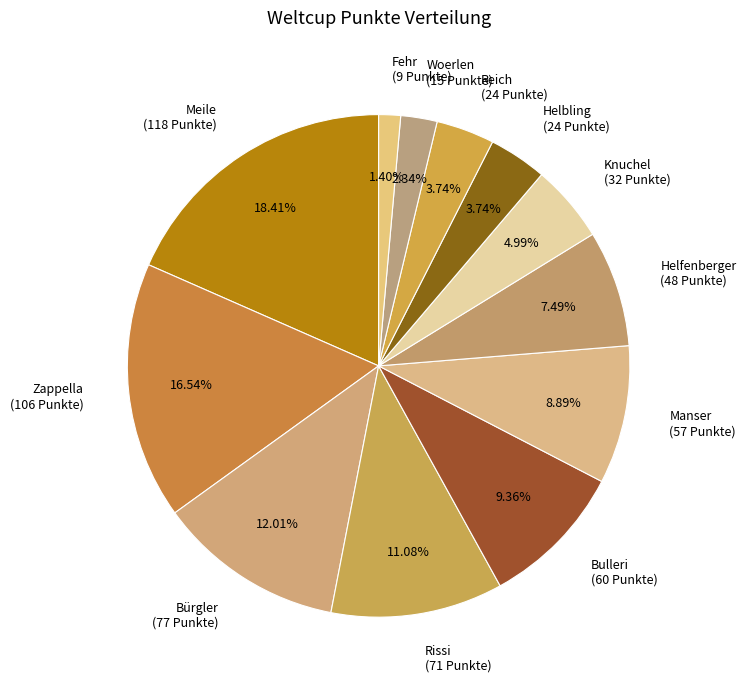

True or false: Manser accounts for 9% of the total.

True